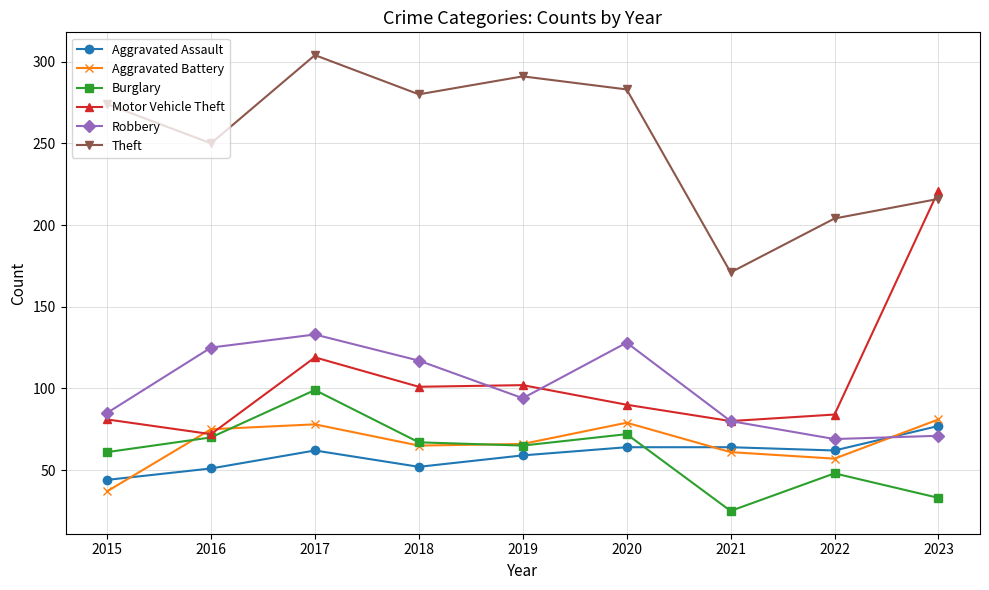

Is it true that Aggravated Assault equals 41 at 2020?

False